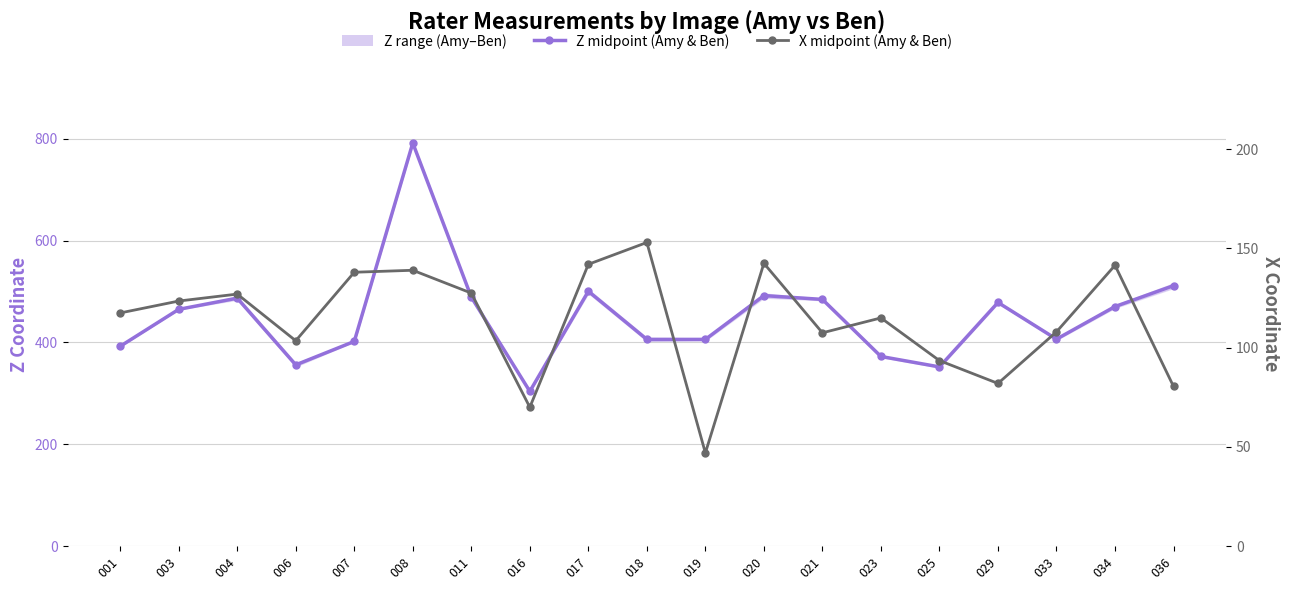

True or false: Amy & Ben X (avg) has a value of 93.5 at 025.

True